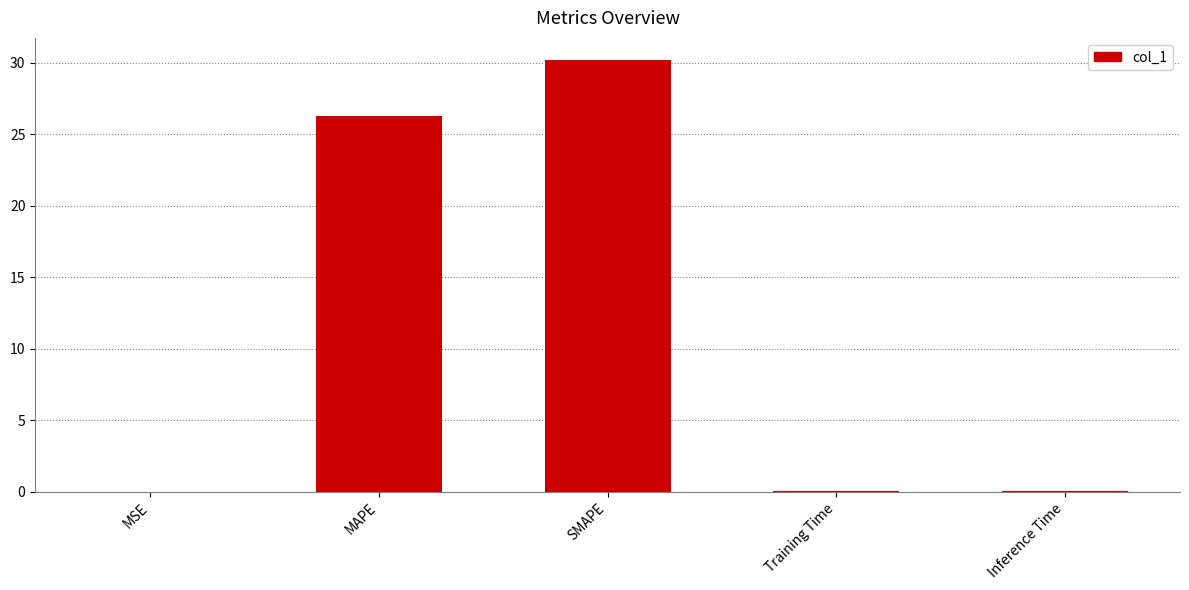

What is the sum of the values at Training Time and Inference Time?

0.1